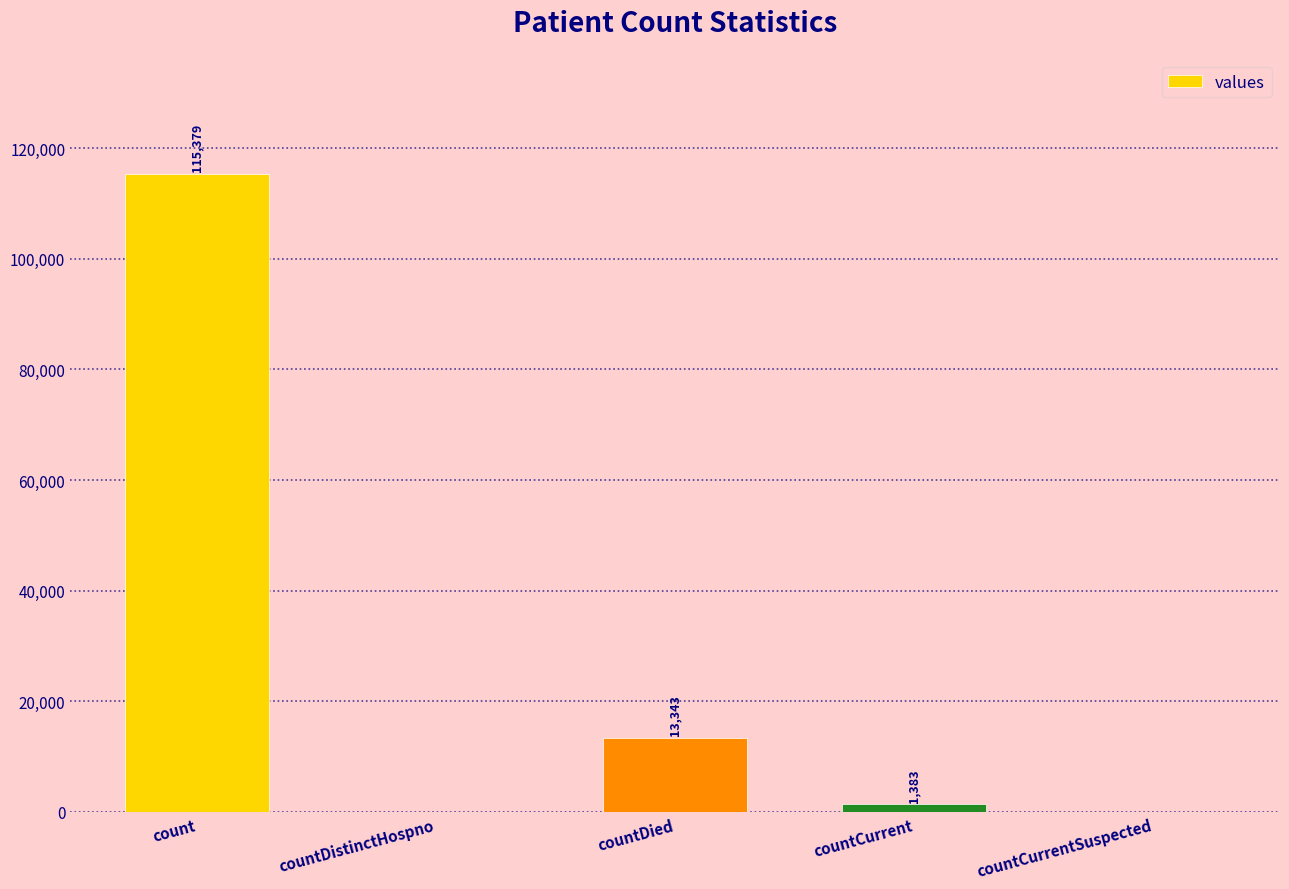

What value does the data have at countDied, to the nearest 100?

13300